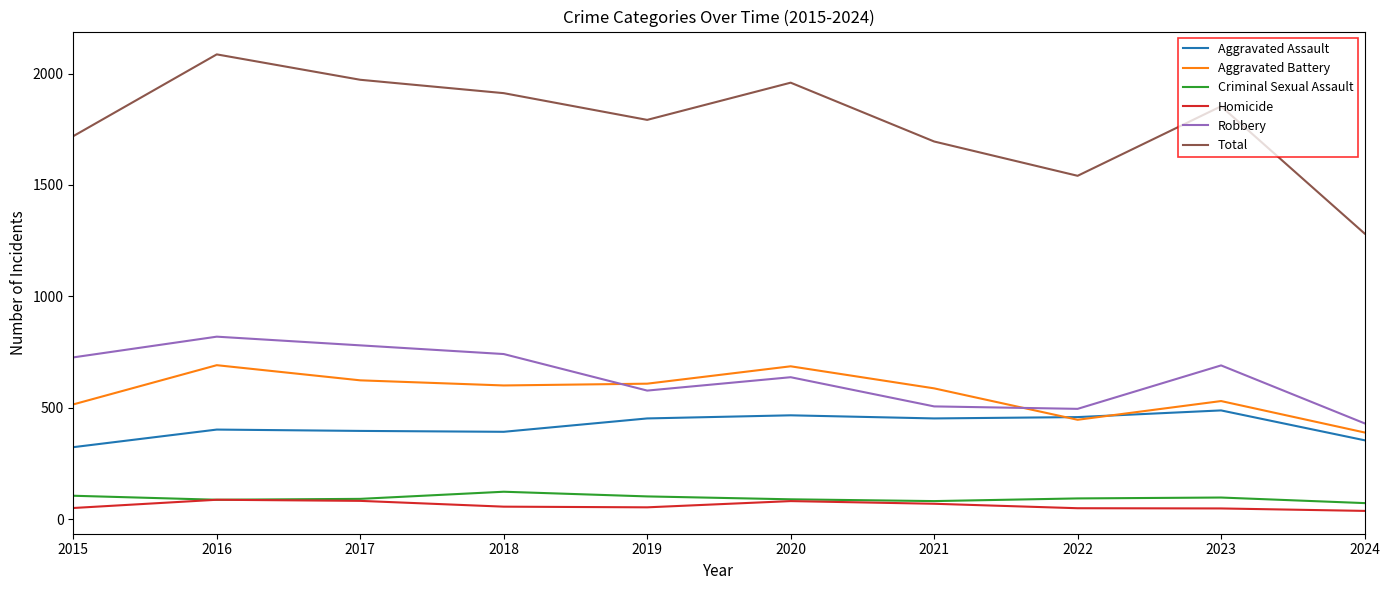

True or false: Homicide and Aggravated Battery intersect in this chart.

False